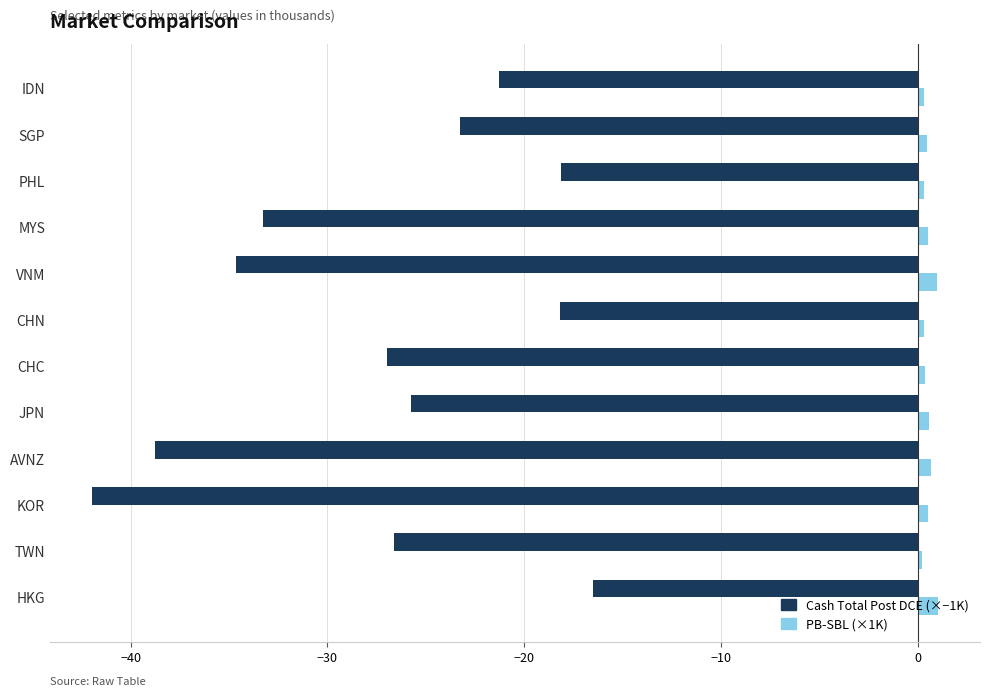

At which category is the sum across all series the highest?

HKG